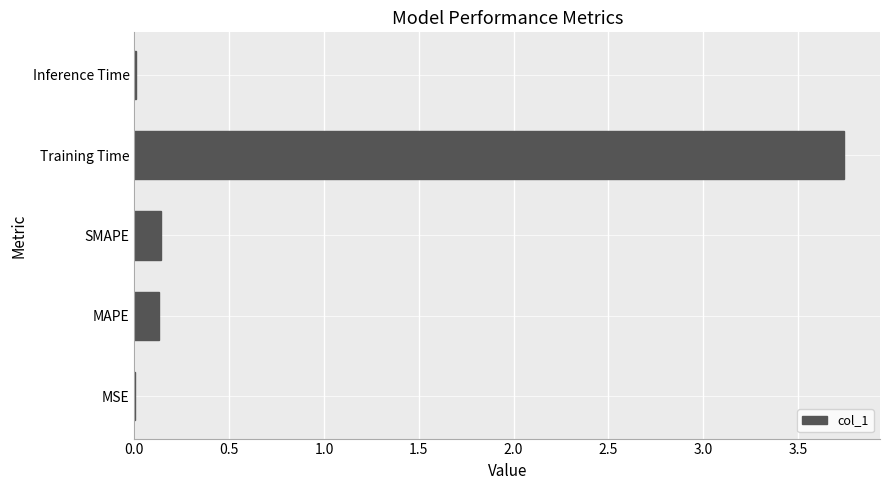

True or false: the data shows 0.0 at MSE.

True